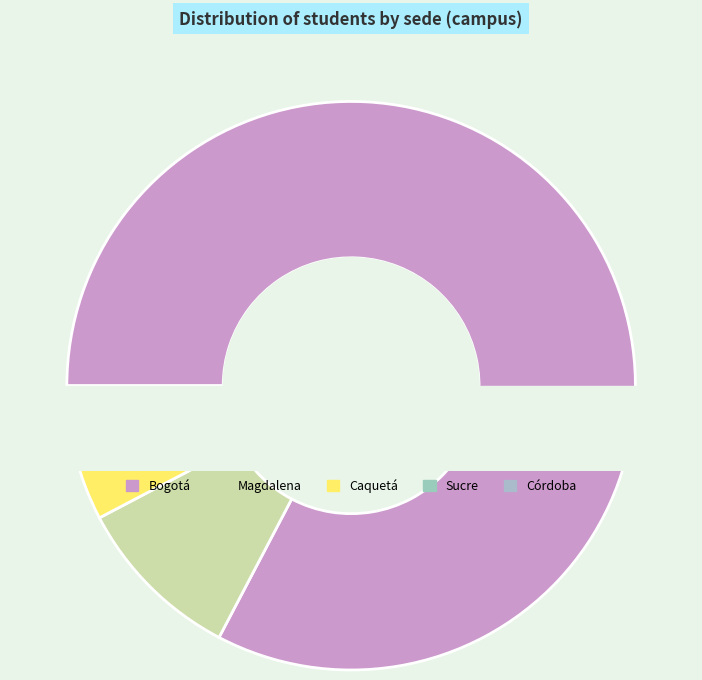

How many segments does this pie chart have?

5